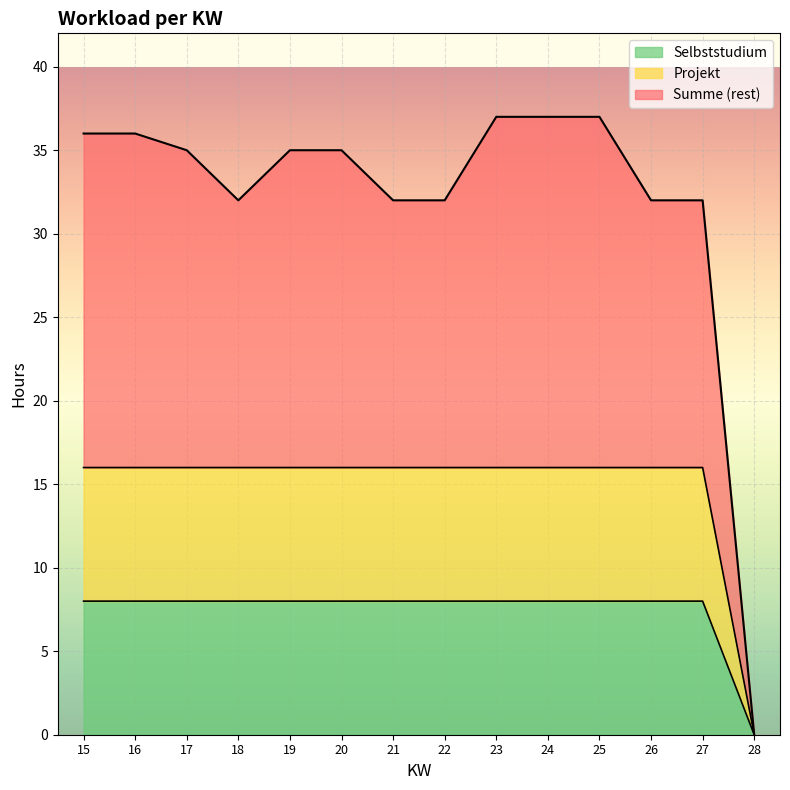

Between 27 and 25, which is larger?

25